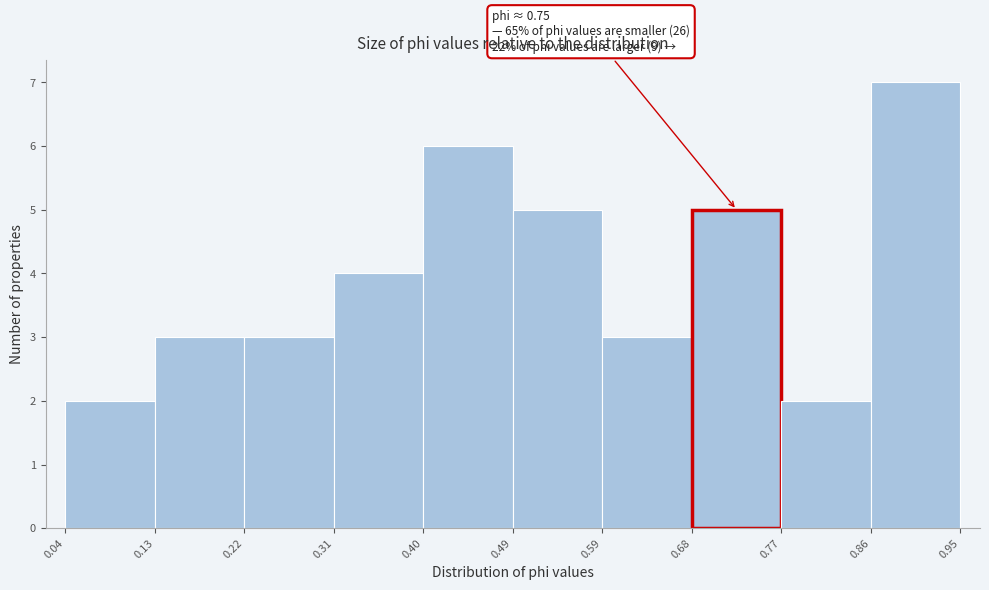

Which range on the x-axis has the tallest bar?

0.86 to 0.95